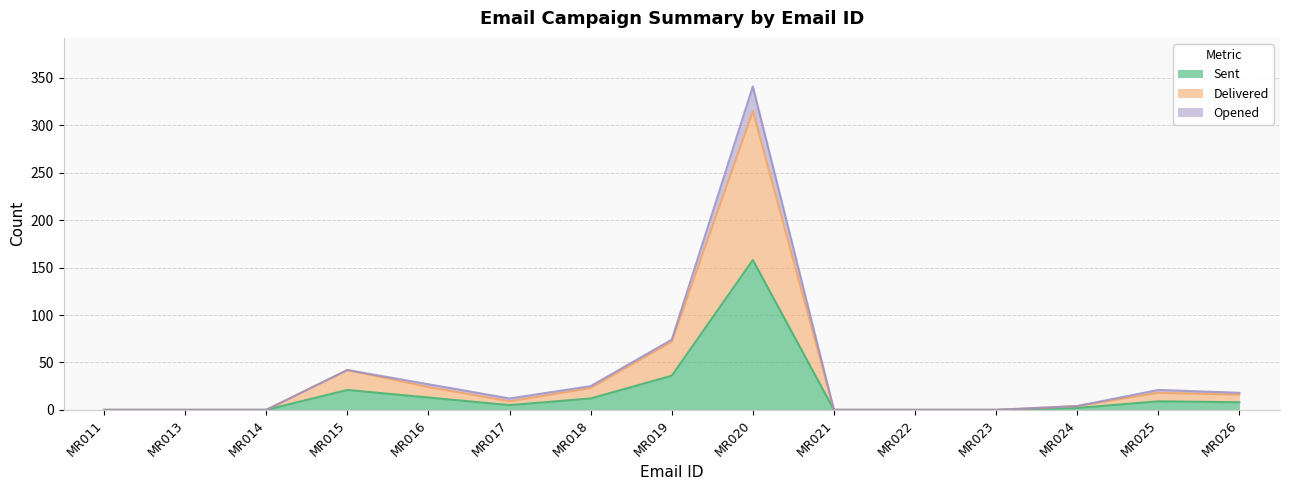

List the labels in order of Delivered value, largest first.

MR020, MR019, MR015, MR016, MR018, MR025, MR026, MR017, MR024, MR011, MR013, MR014, MR021, MR022, MR023